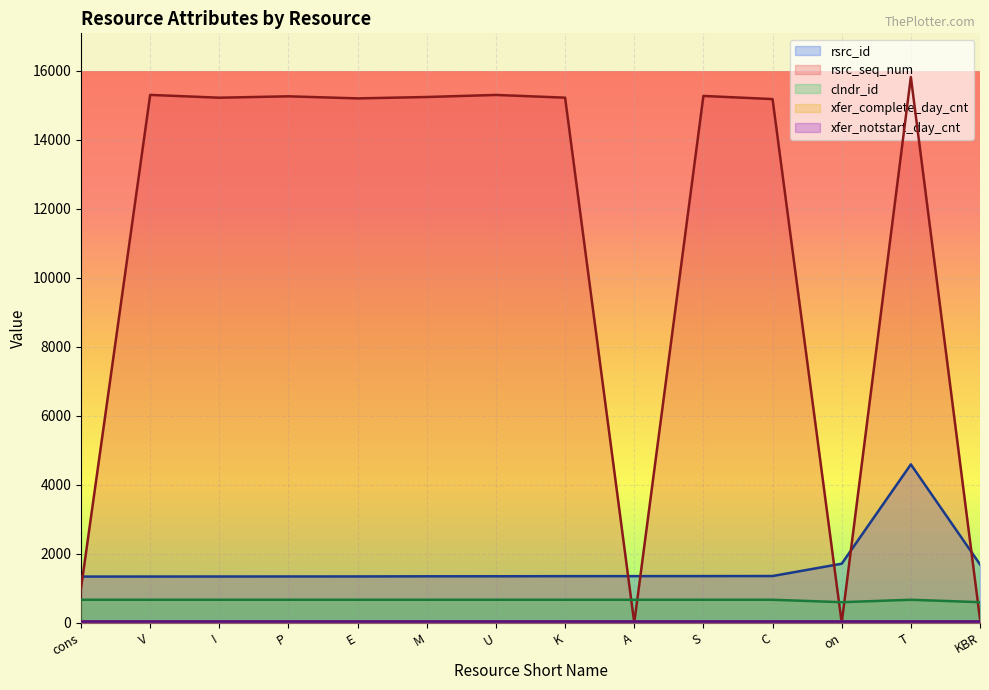

What is the label of the 10th point from the left?

S